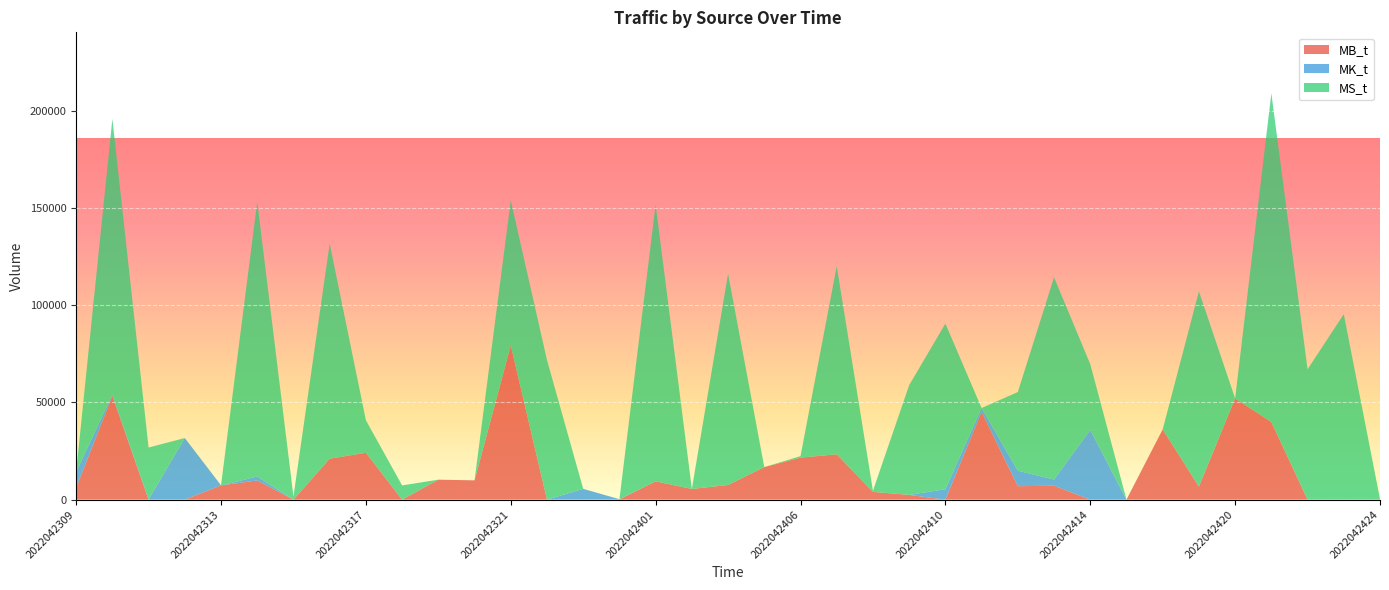

Reading left to right, list all the values displayed in this chart.

MB_t: 6166	53272	0	0	7323	9865	0	21069	24101	0	10263	9923	79234	0	90	130	9397	5500	7532	16731	21611	23309	3994	2440	0	45101	6900	7170	0	0	36126	6714	52062	39906	0	0	0
MK_t: 8053	739	113	31681	0	2018	0	0	0	0	0	0	0	0	5459	94	0	0	0	0	0	0	0	0	5362	2006	7953	3199	35851	31	0	0	0	0	0	0	0
MS_t: 54	141840	26695	0	67	141328	1588	110632	16737	7323	0	0	74661	71786	0	0	142330	0	108689	0	775	96771	579	56427	85179	0	40487	103967	33836	0	0	100399	0	169075	67040	95390	314